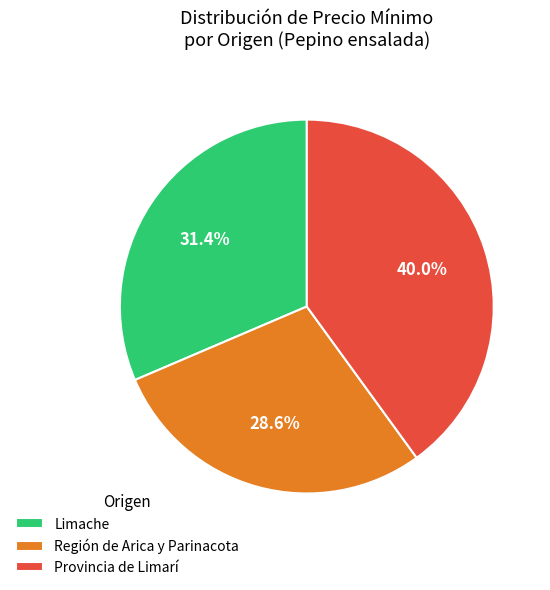

Rank the categories by value from lowest to highest.

Región de Arica y Parinacota, Limache, Provincia de Limarí